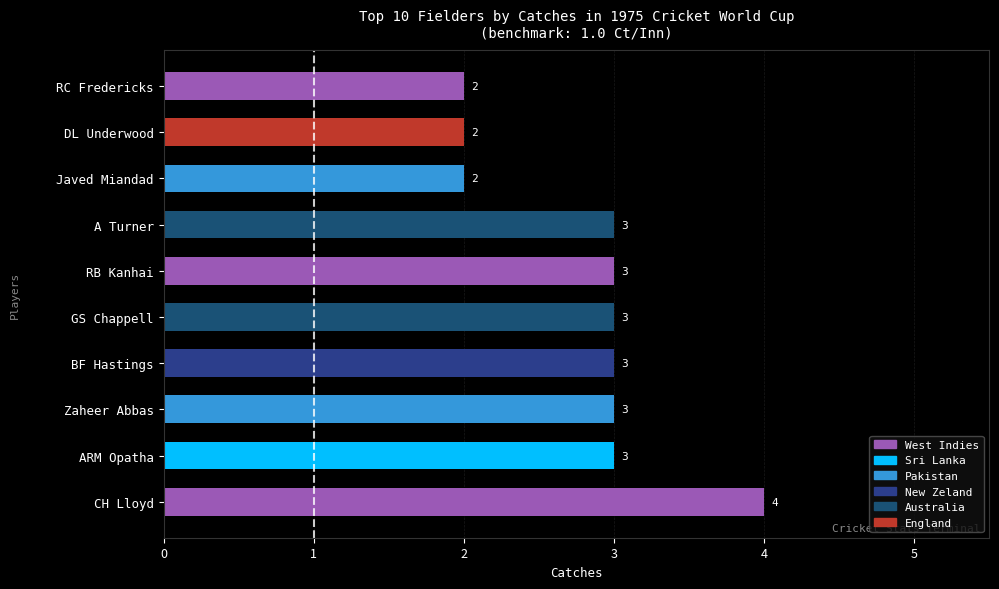

Are the bars horizontal?

Yes